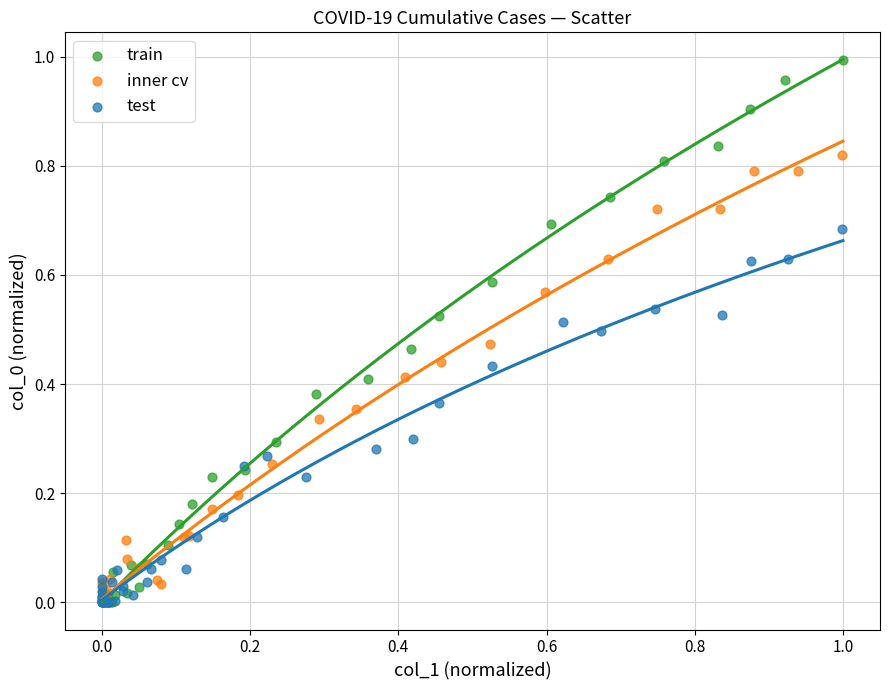

Which series has the largest Y range (max minus min)?

train